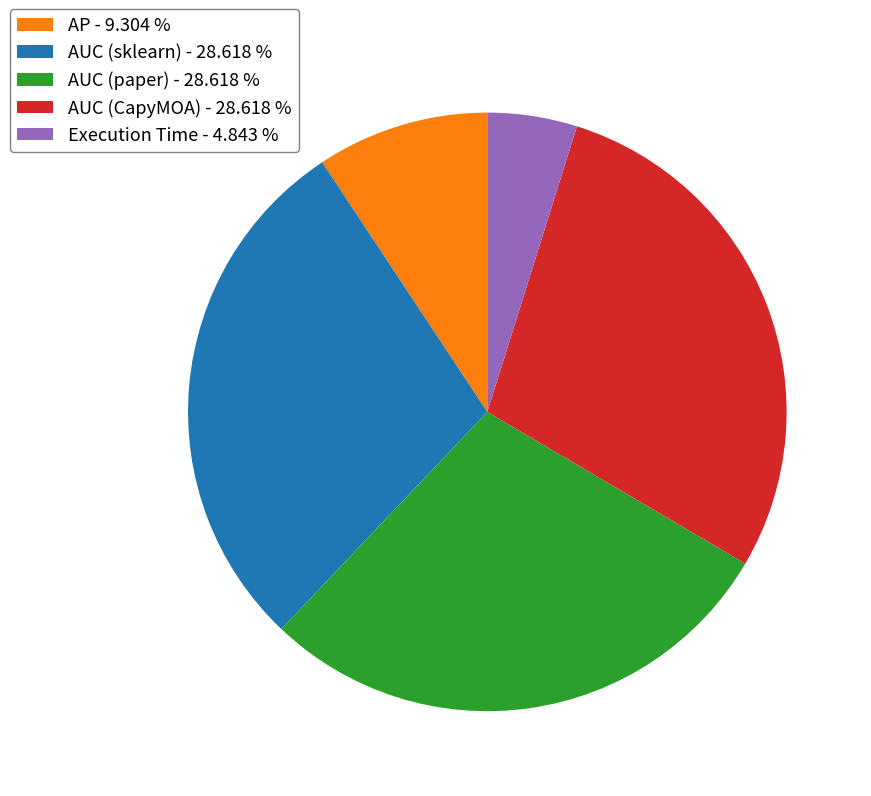

Does AUC (CapyMOA) - 28.618 % account for over 50% of the chart?

No